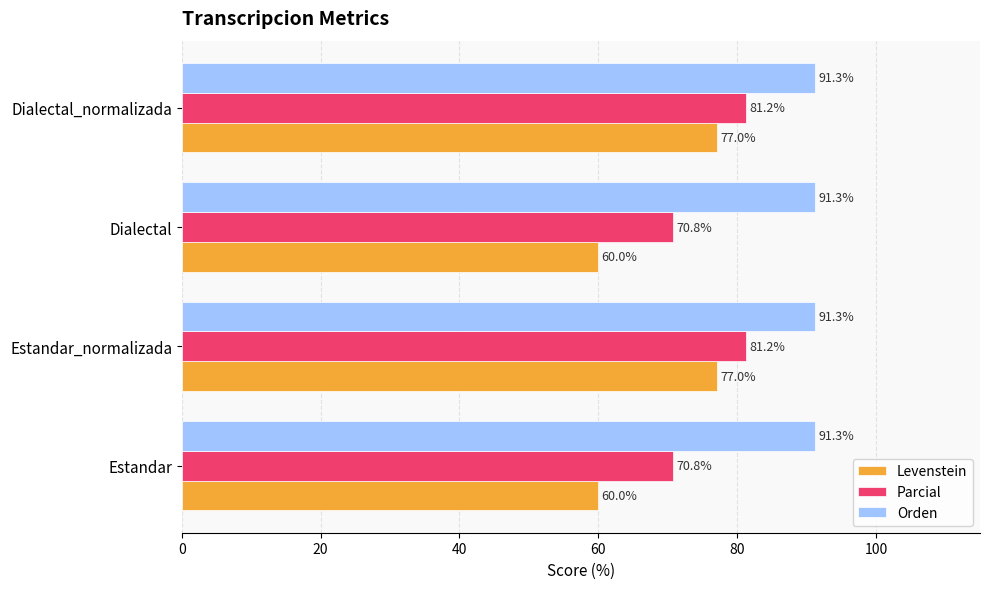

What is the difference between the highest and lowest values at Estandar?

31.3